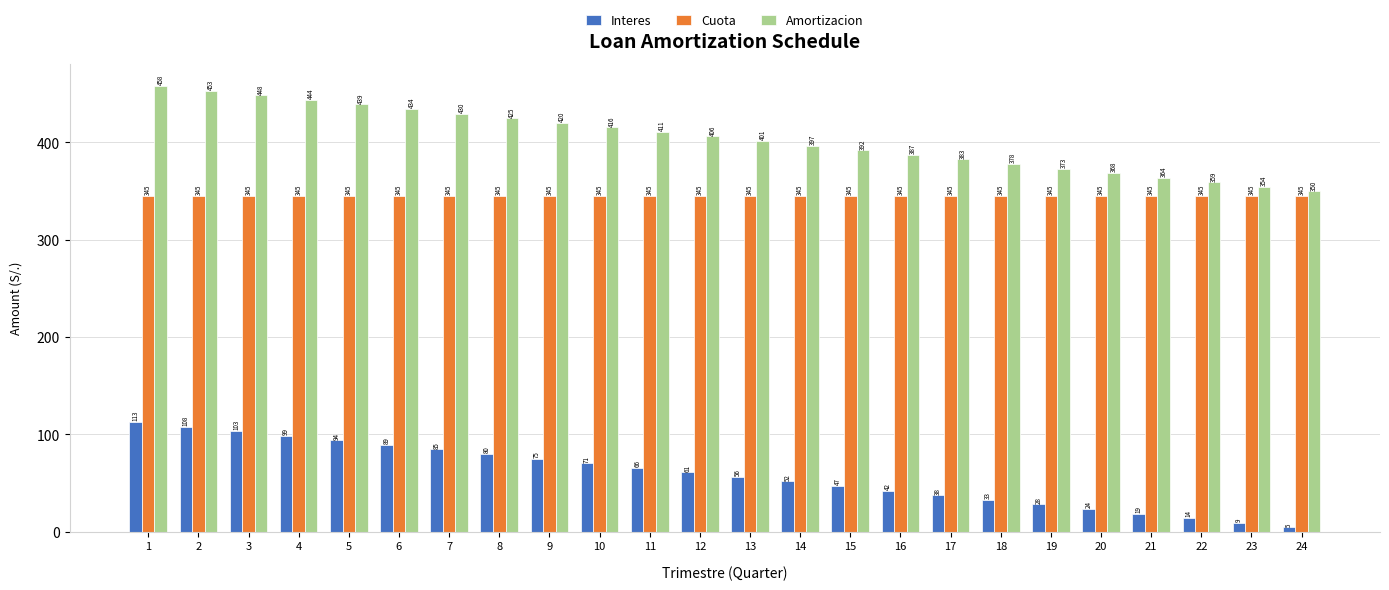

What is the approximate value of Interes at 5?

94.1